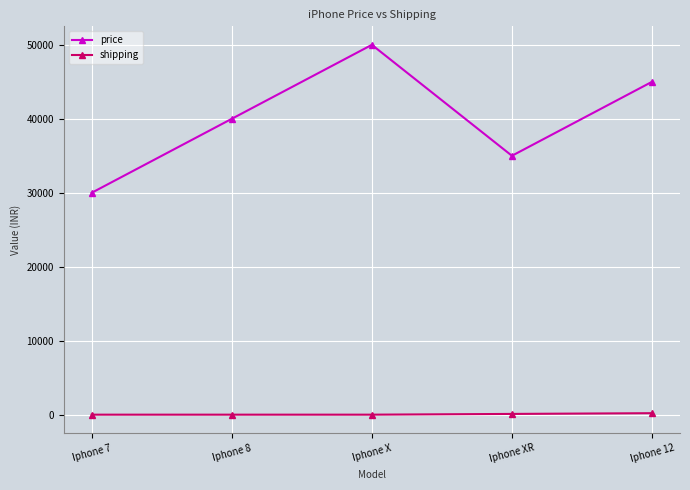

What is the label of the 3rd point from the left?

Iphone X